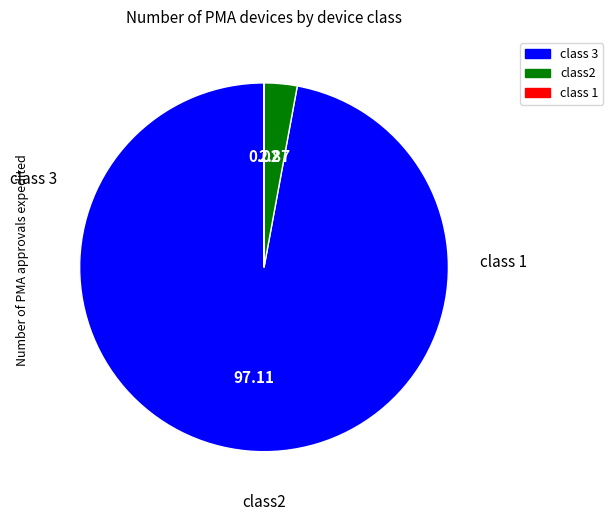

Does any single category account for the majority?

Yes